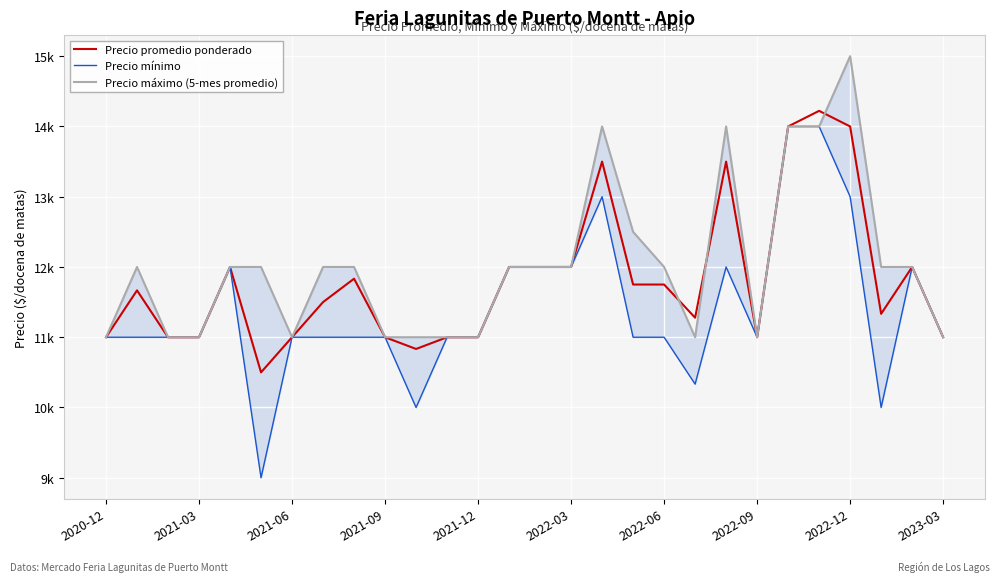

What are all the series names shown in the legend?

Precio promedio ponderado, Precio mínimo, Precio máximo (5-mes promedio)